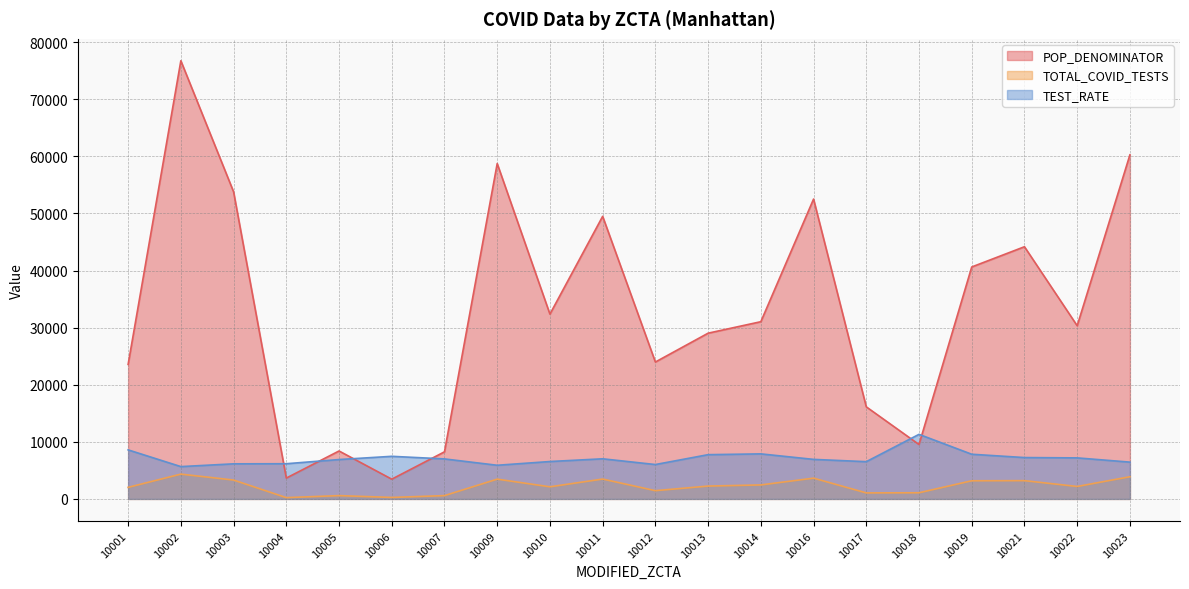

Which series has the widest spread of values?

POP_DENOMINATOR